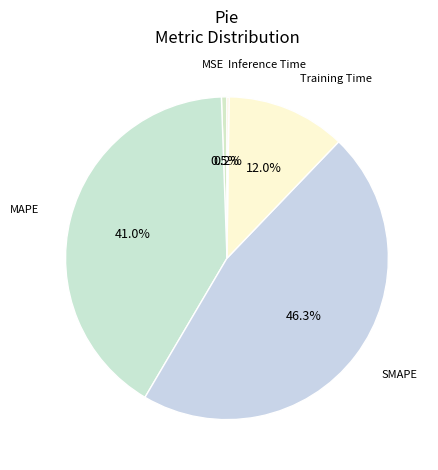

Combined, what portion of the pie is MAPE and MSE?

41.5%